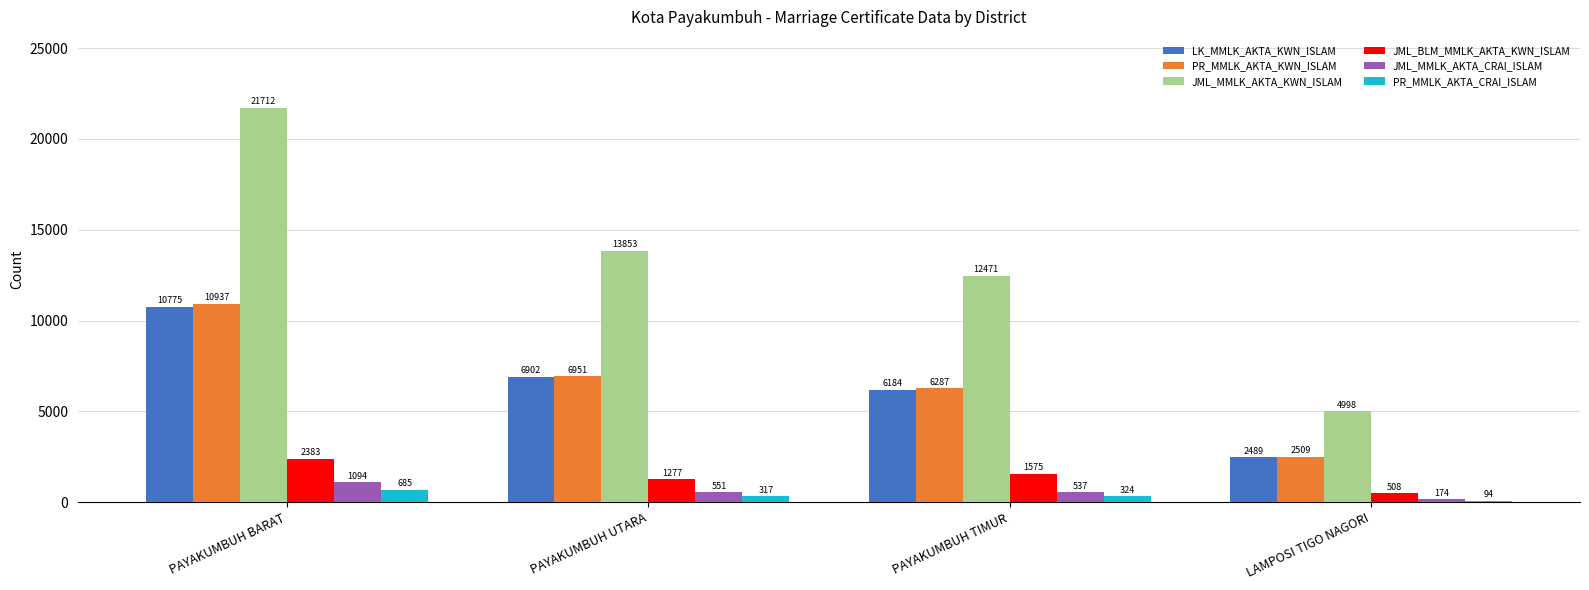

How many bars are there in total?

24